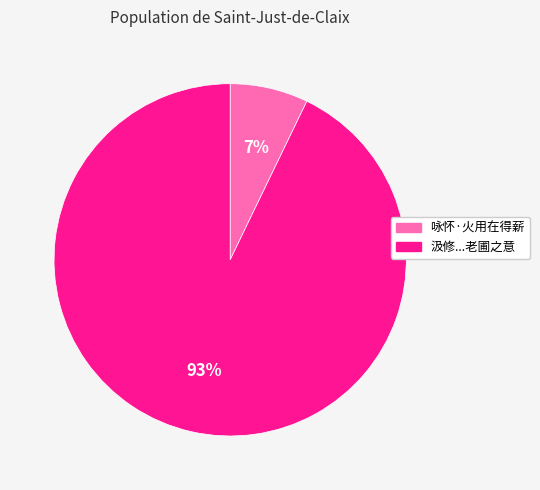

Which slice is the largest?

汲修...老圃之意